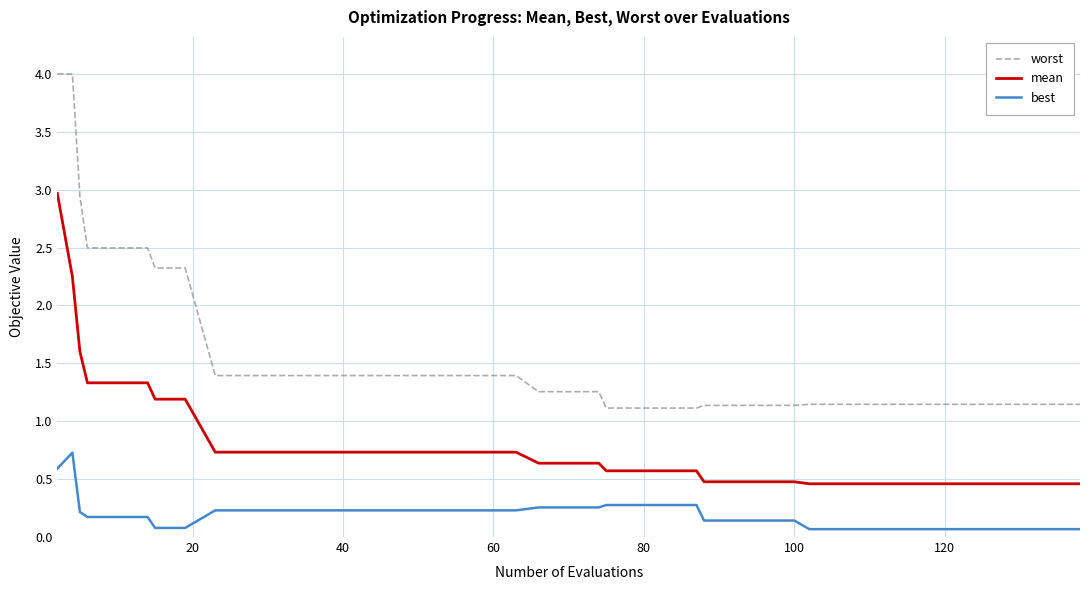

What is the minimum value for mean?

0.5